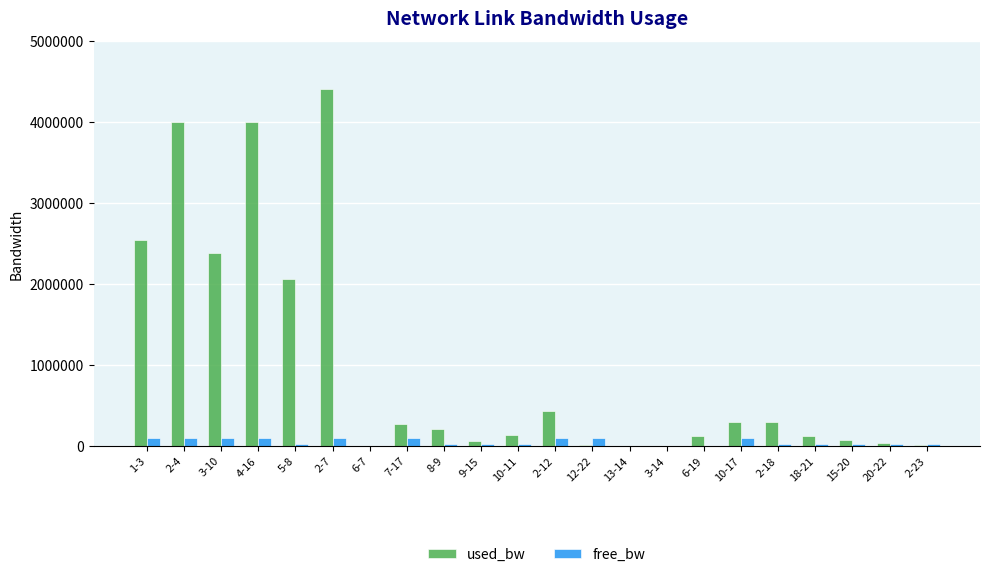

What is the difference between the free_bw values at 3-14 and 3-10?

96060.8